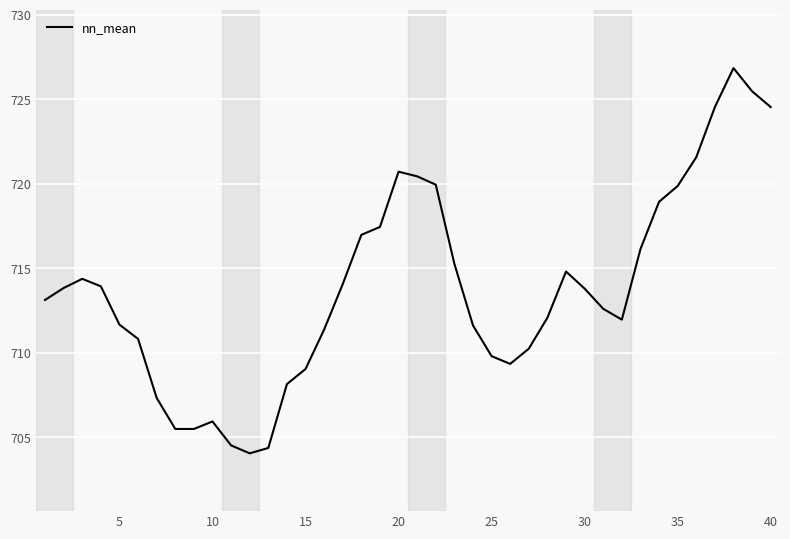

What is the greatest value displayed?

726.8